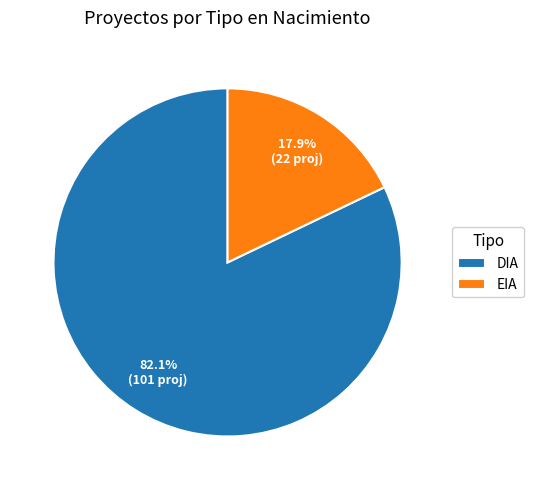

To the nearest percent, what percentage of the pie is EIA?

18%